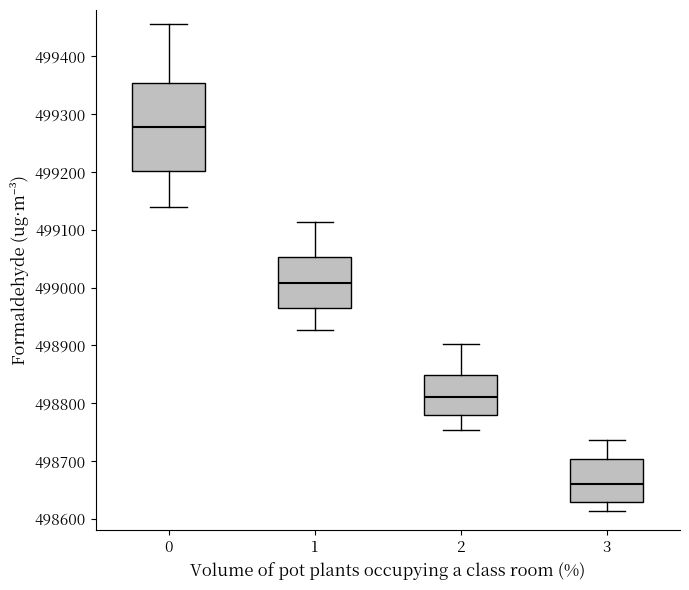

Reading left to right, transcribe this box plot: for each box, give where its median line is, the range the box spans, and where its two whiskers end, as read against the y-axis. The values are not printed on the chart, so give them approximately, as read against the axis.

0: median 499280, box 499200 to 499350, whiskers 499140 to 499460
1: median 499010, box 498970 to 499050, whiskers 498930 to 499110
2: median 498810, box 498780 to 498850, whiskers 498750 to 498900
3: median 498660, box 498630 to 498700, whiskers 498610 to 498740